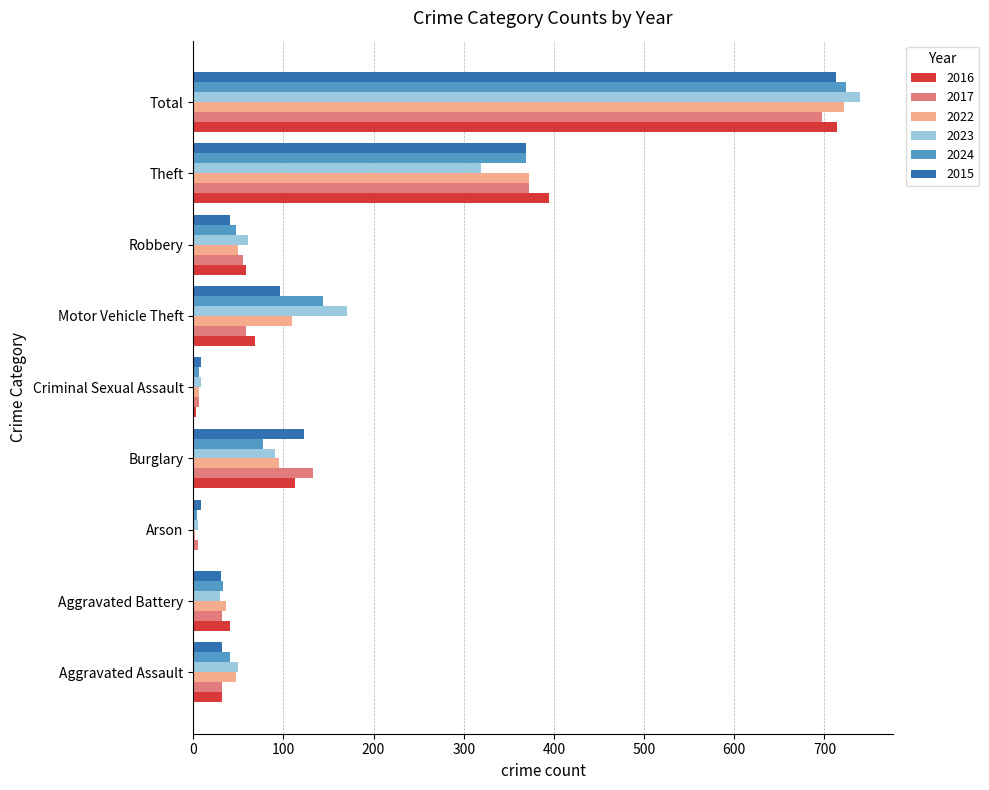

What is the approximate value of 2016 at Motor Vehicle Theft, to the nearest 100?

100